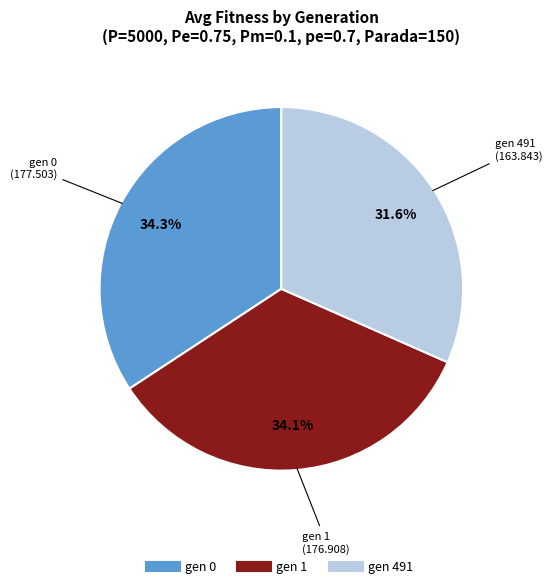

The gen 491 slice represents 46% of the pie. True or false?

False